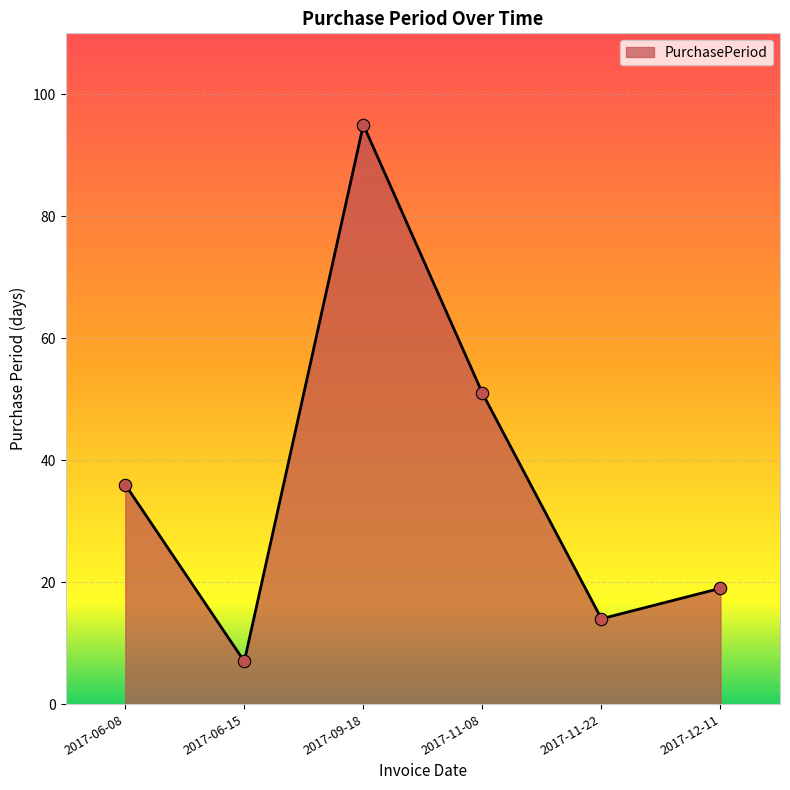

Between 2017-06-15 and 2017-11-08, which is larger?

2017-11-08